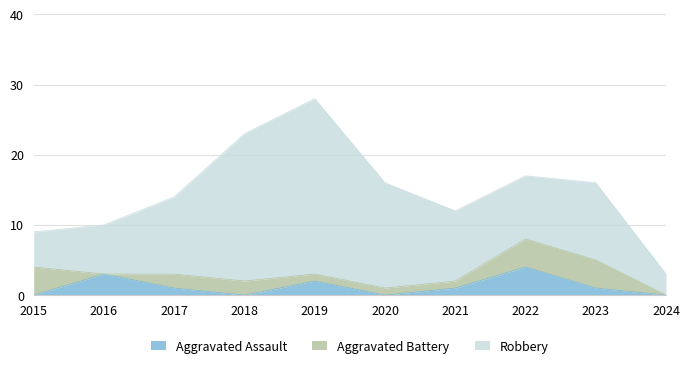

What is the value of the Robbery point at the 3rd from the left?

11